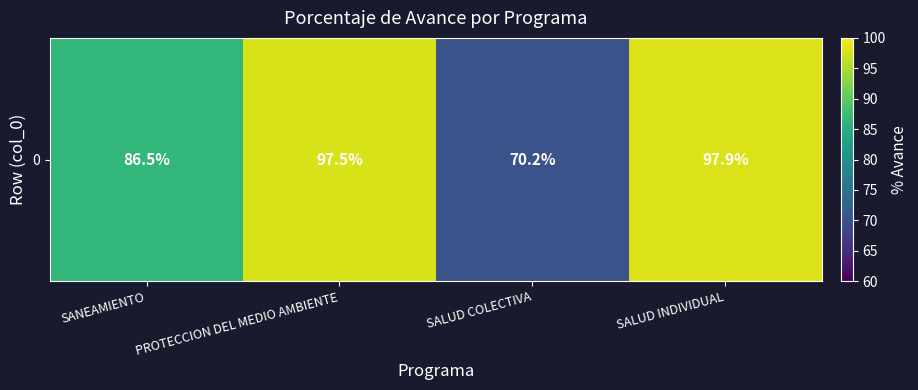

Which category has the lowest value across all series?

SALUD COLECTIVA